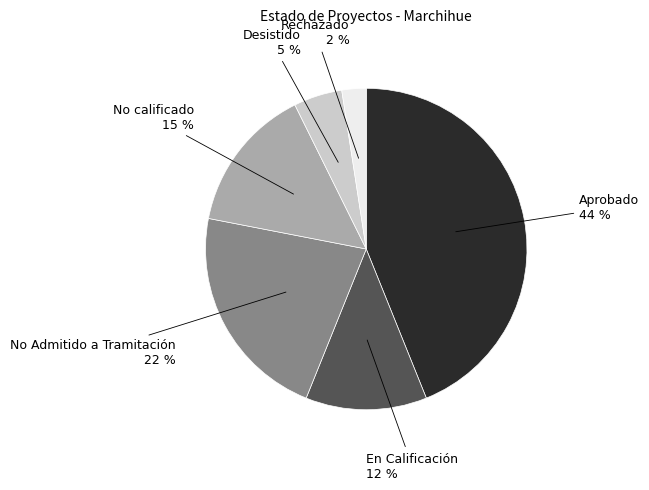

Count the number of slices in the pie.

6